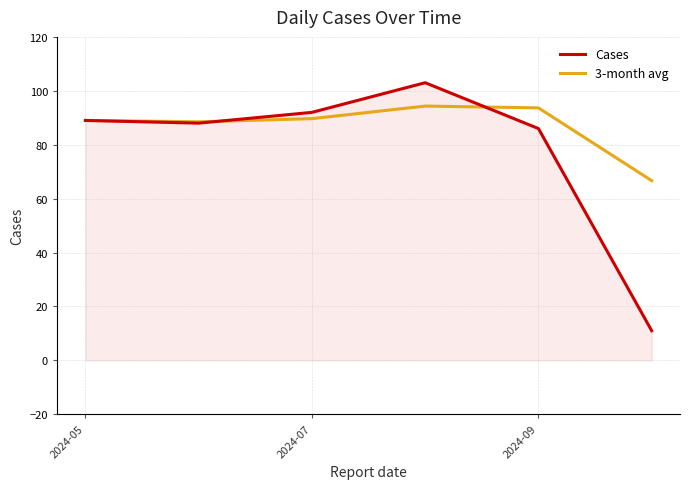

What is the minimum value shown in the chart?

11.0